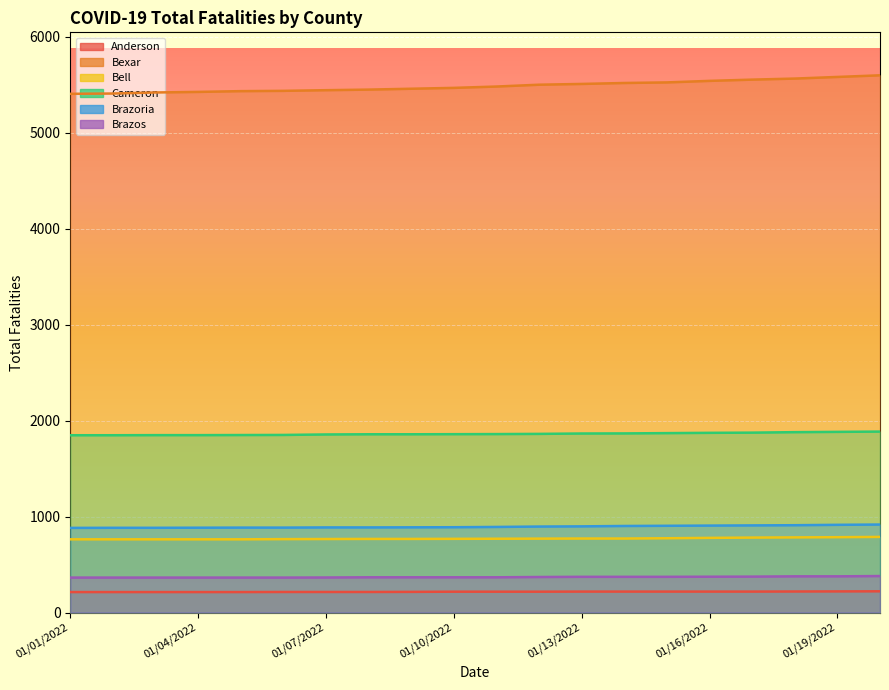

At which label does Bell first exceed 769?

01/12/2022